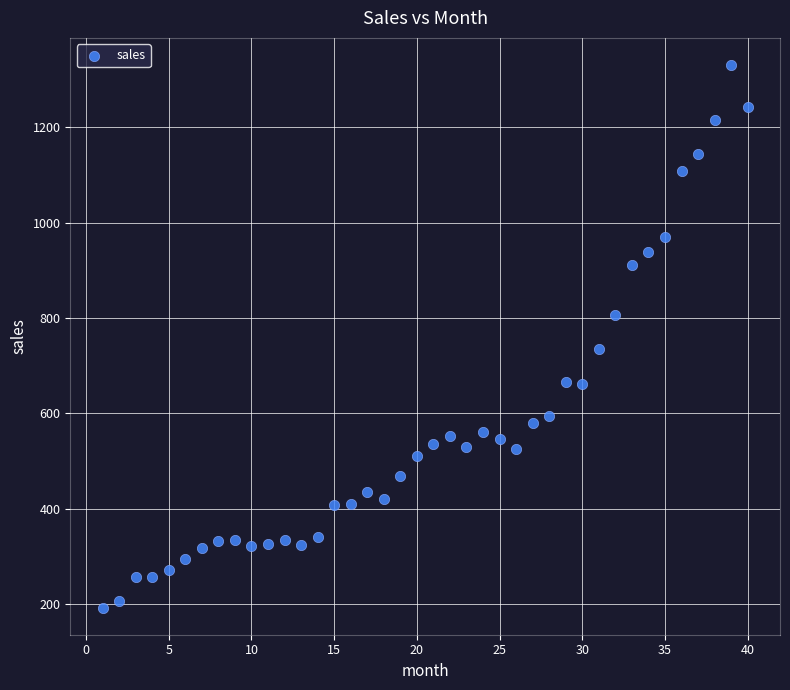

What Y value in the scatter plot is closest to 761?

735.5